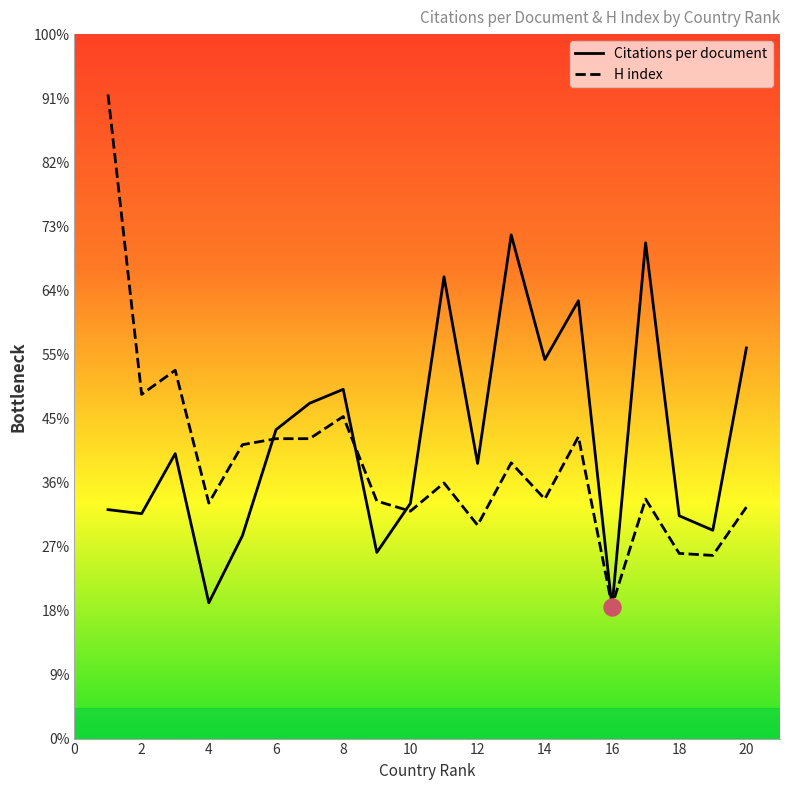

Which series has the largest Y range (max minus min)?

H index